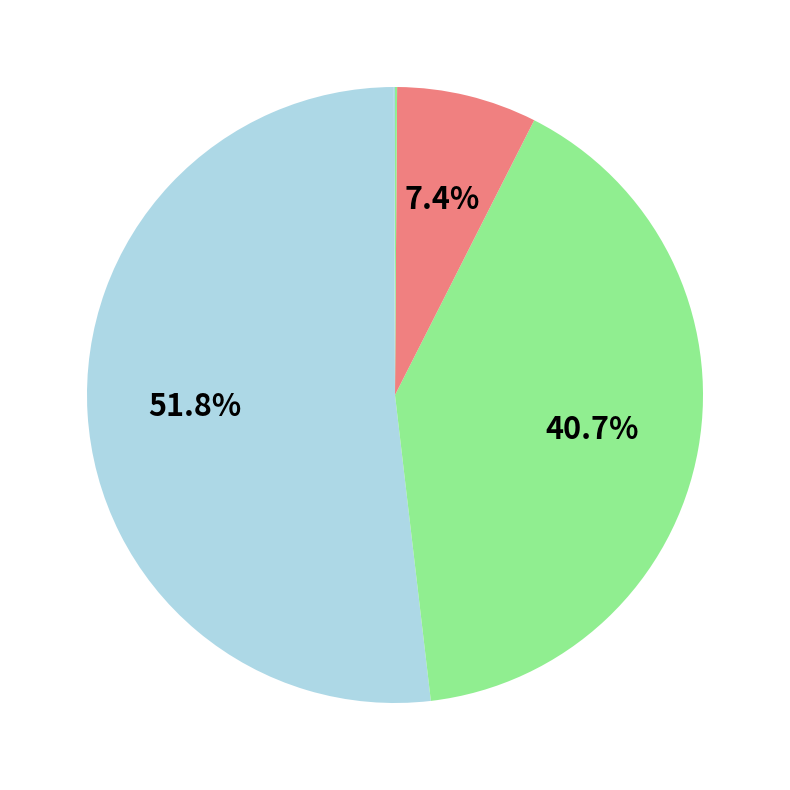

To the nearest percent, what is the difference between the largest and smallest slice percentages?

52%